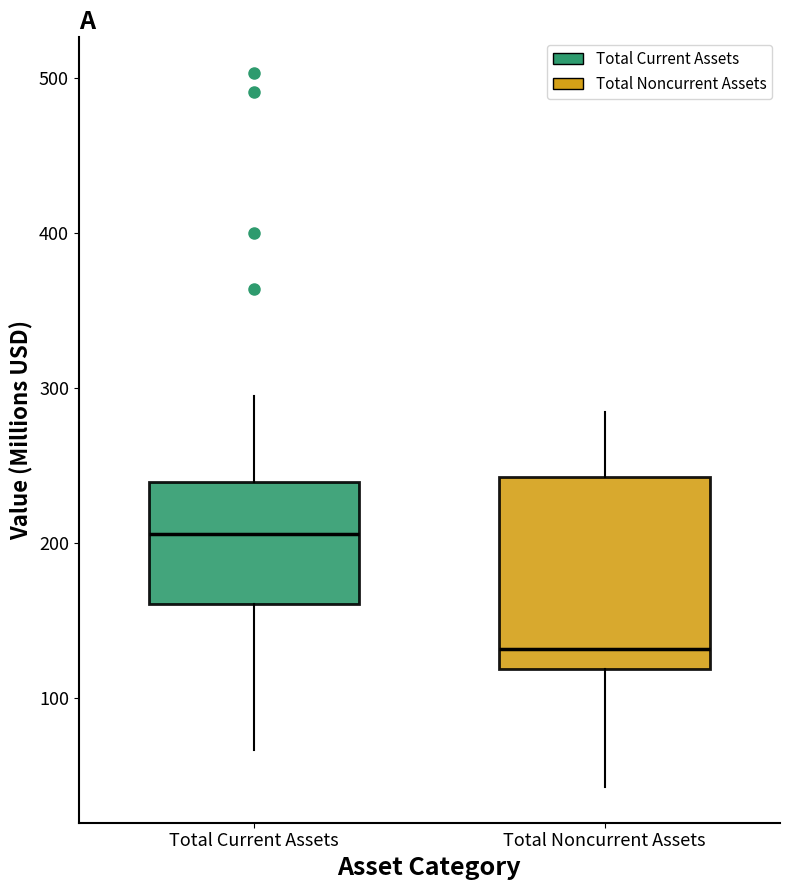

Which box has the lowest median line?

Total Noncurrent Assets